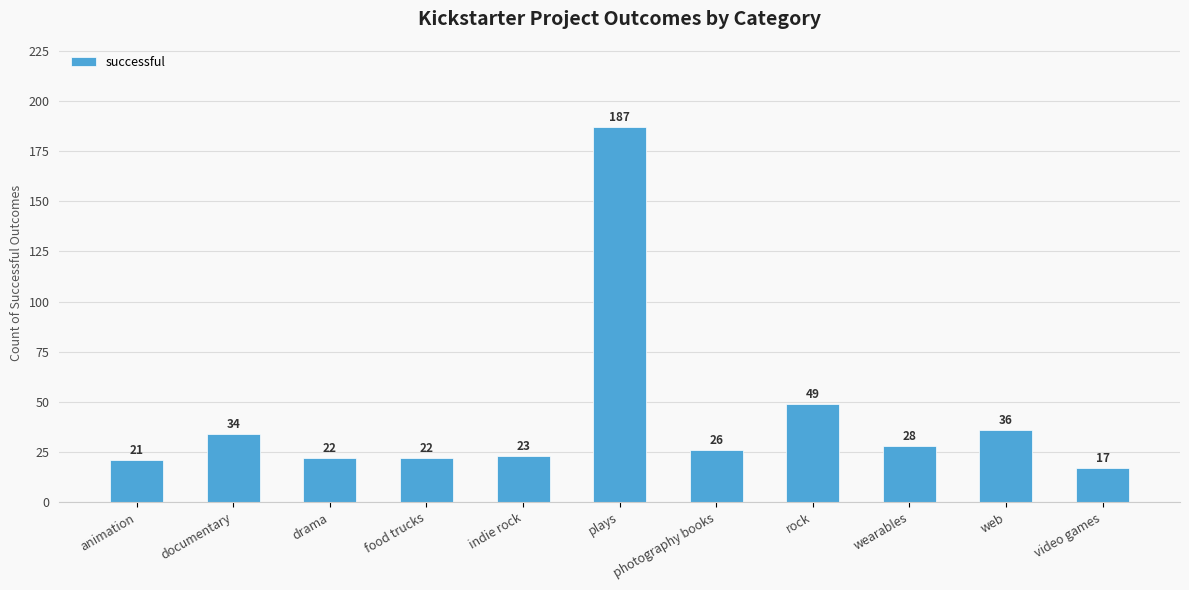

What position from the left is video games?

11